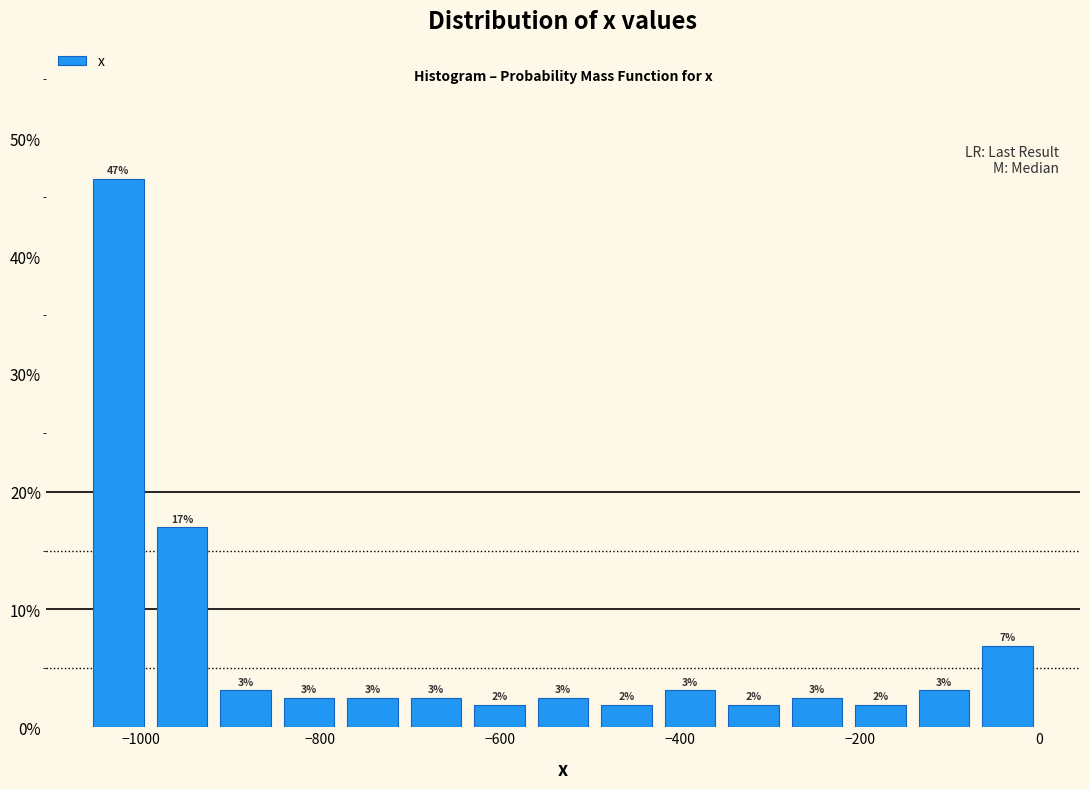

Read against the x-axis, roughly where is the centre of the tallest bar?

-1020